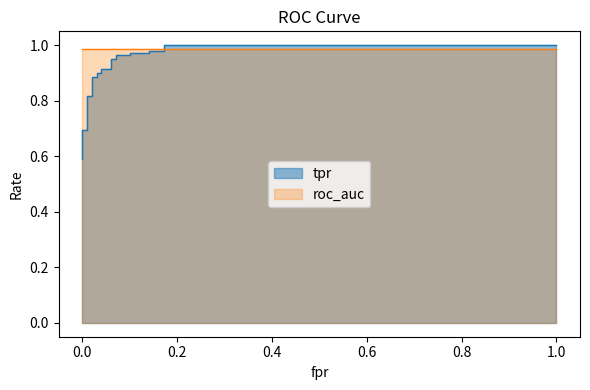

The chart shows a value of 1.0 at 0.101010101010101. True or false?

True